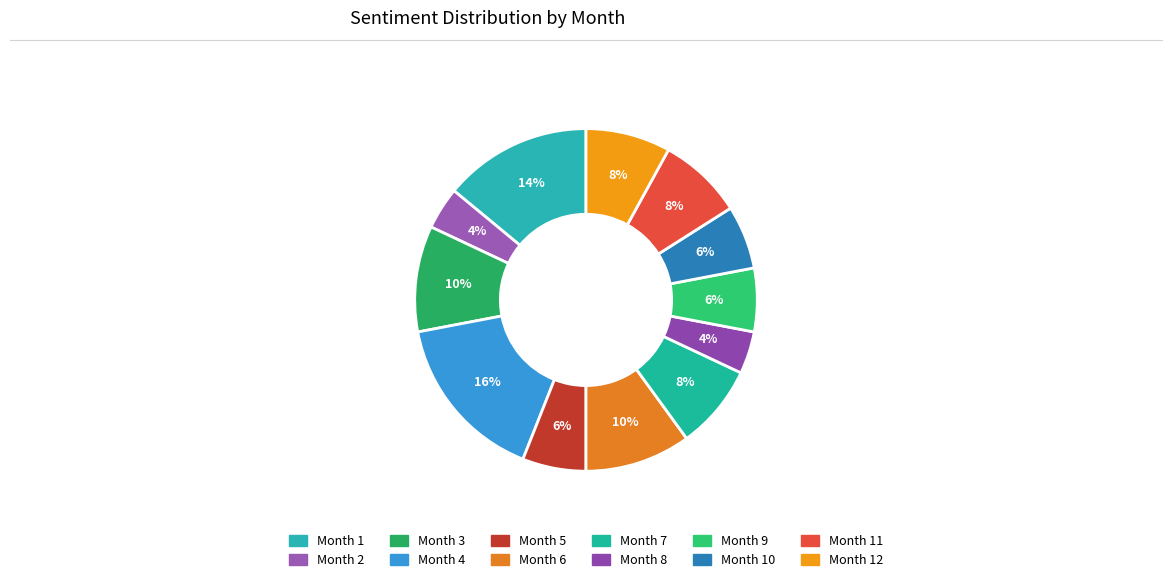

How many slices are in this pie chart?

12